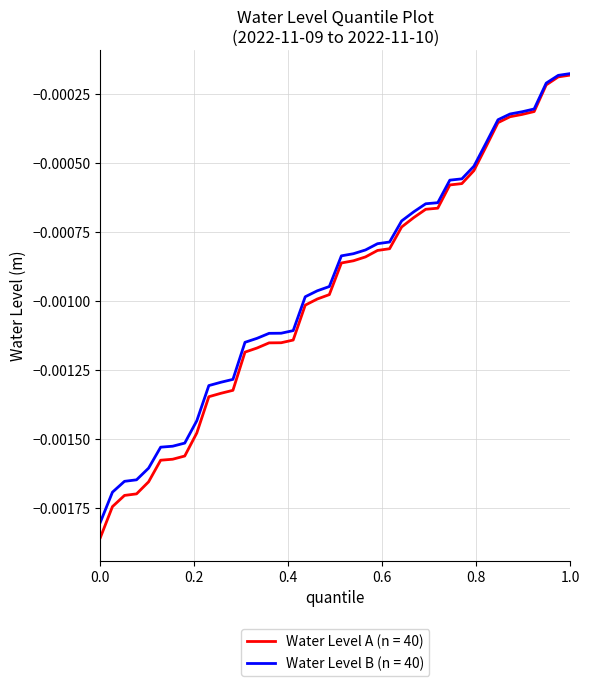

Which series has the largest range (max minus min)?

Water Level A (n = 40)